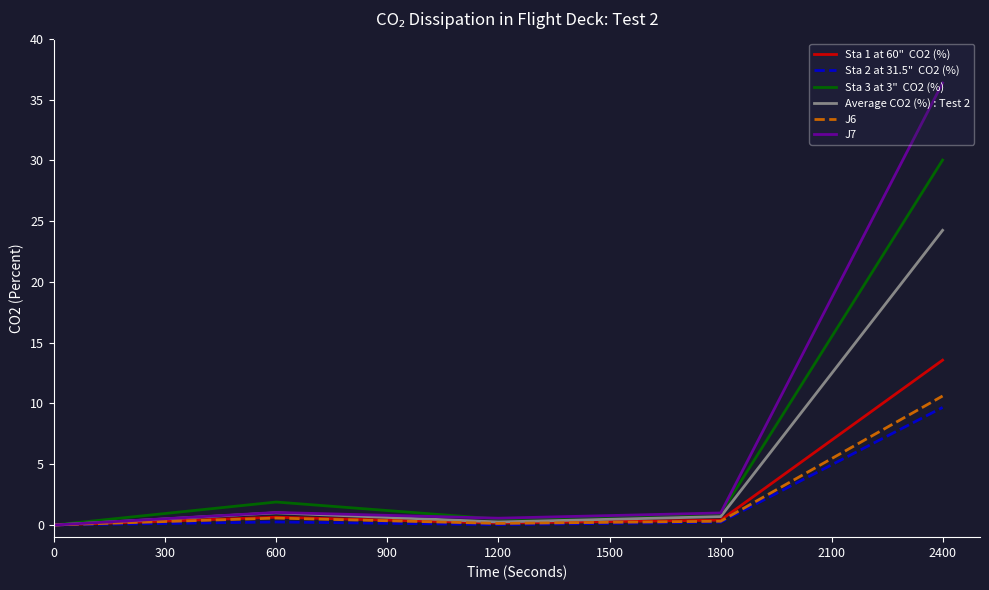

What is the greatest value displayed?

36.4